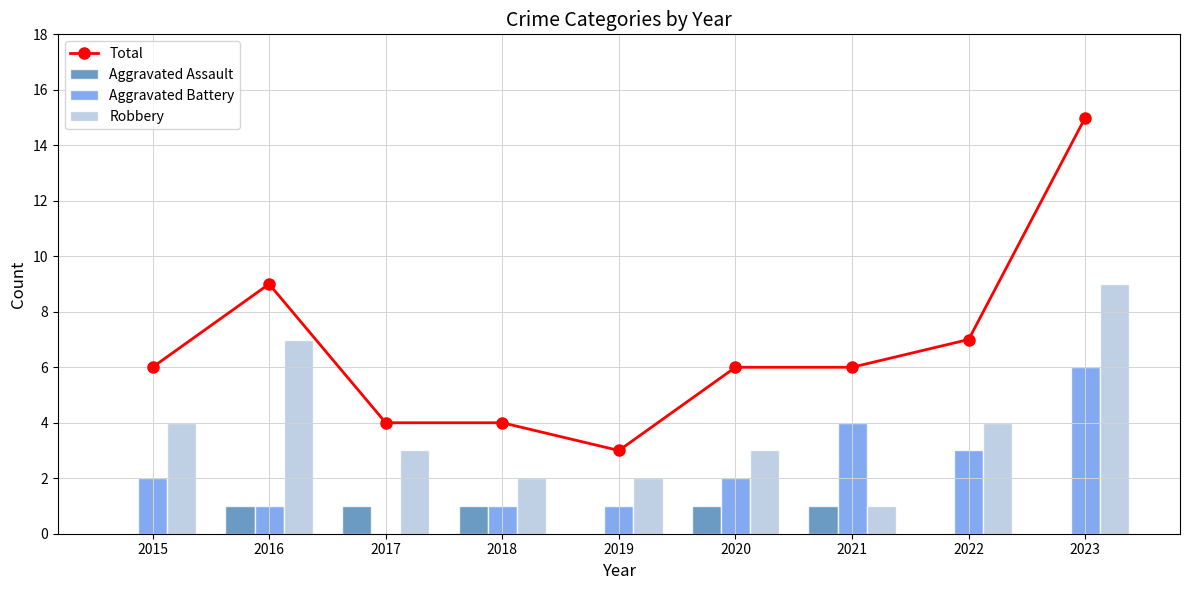

List the series in order of their overall mean, lowest first.

Aggravated Assault, Aggravated Battery, Robbery, Total